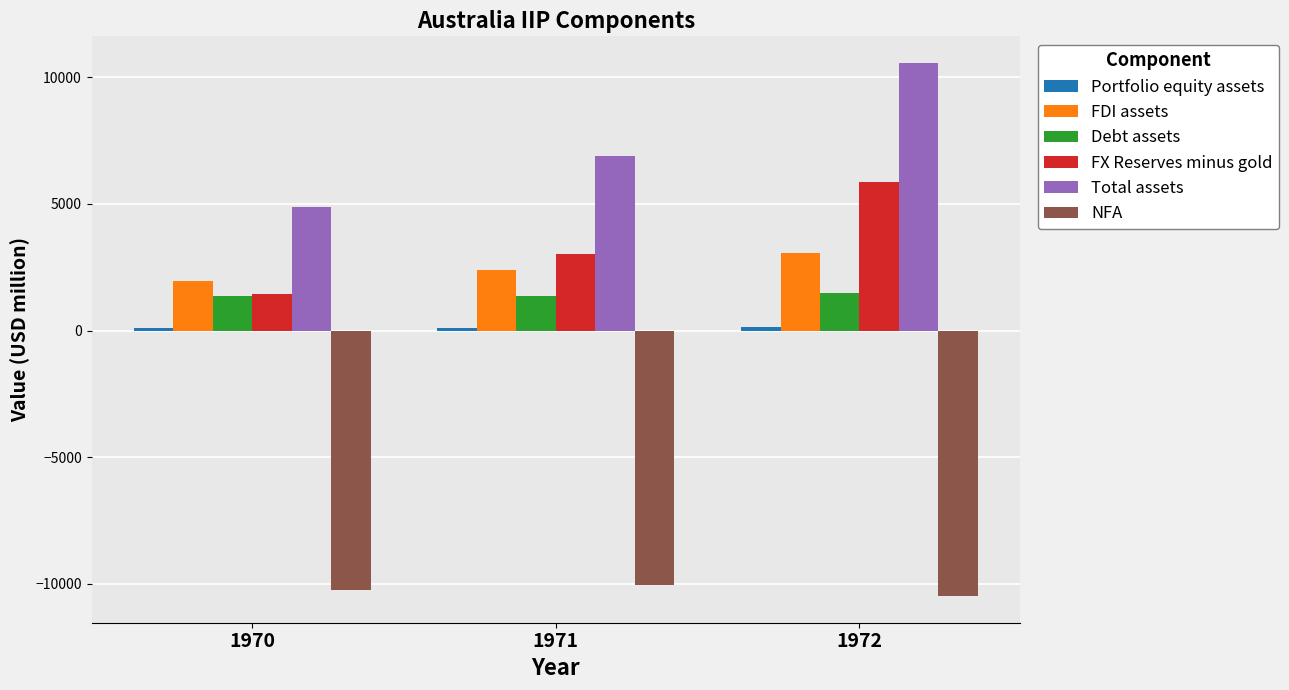

What is the difference between the maximum and minimum values in the Debt assets series?

135